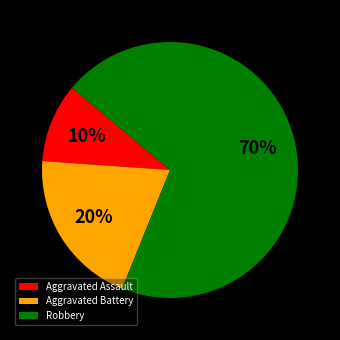

How many slices are in this pie chart?

3